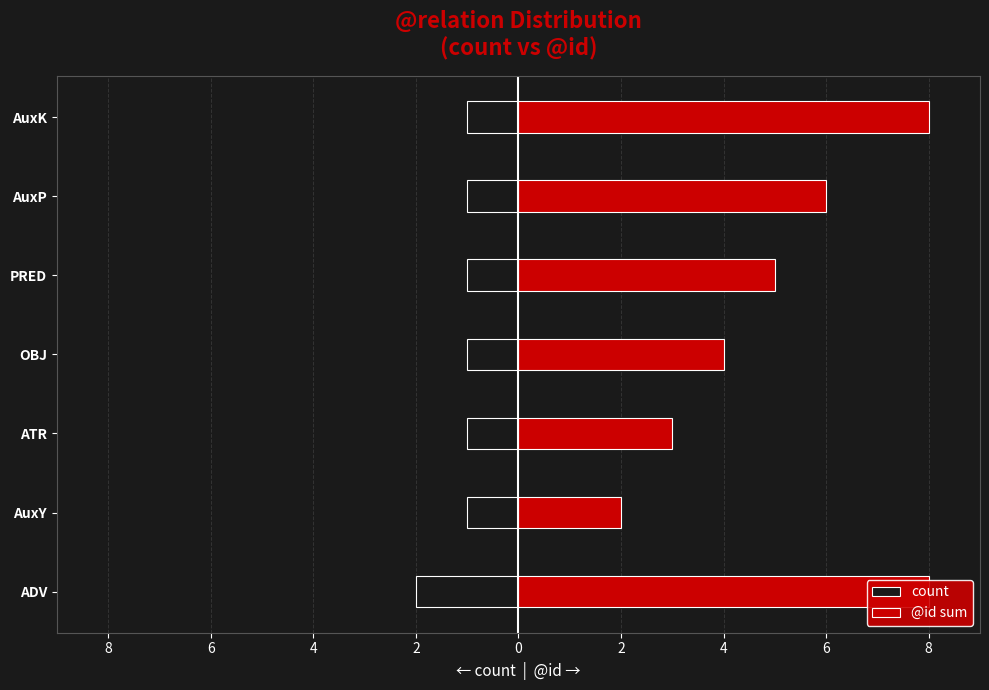

Is the value of @id sum at AuxK greater than the value of count at ATR?

Yes